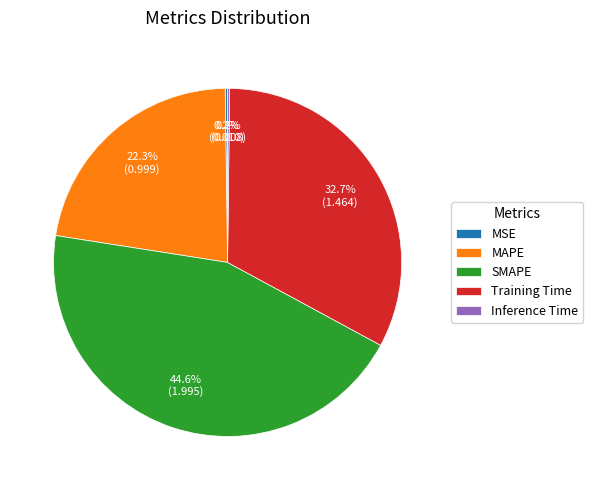

Which category has the biggest portion of the pie?

SMAPE